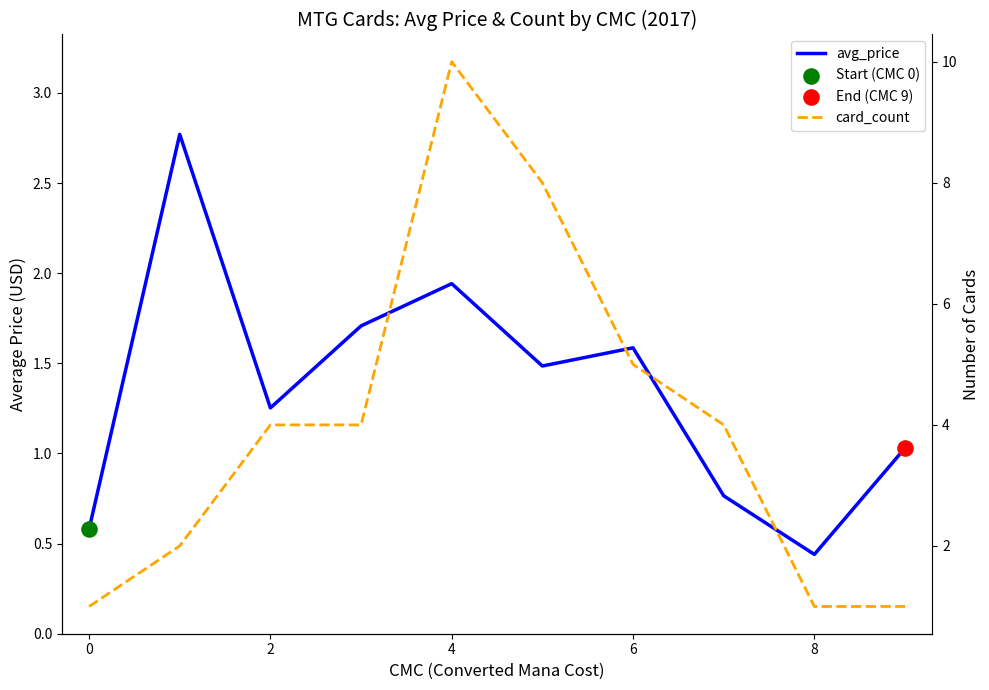

Which series has the largest total across all categories?

card_count